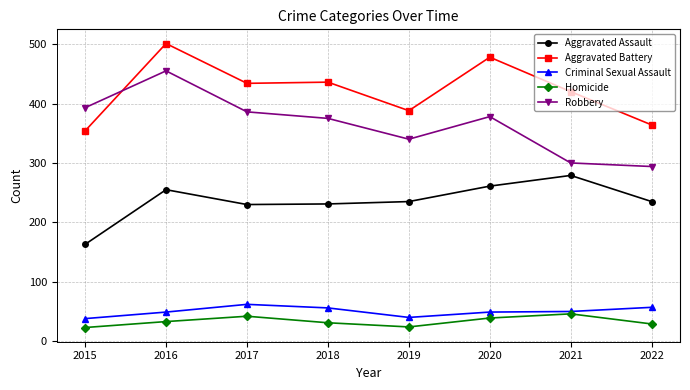

True or false: Homicide and Aggravated Battery cross at least once.

False